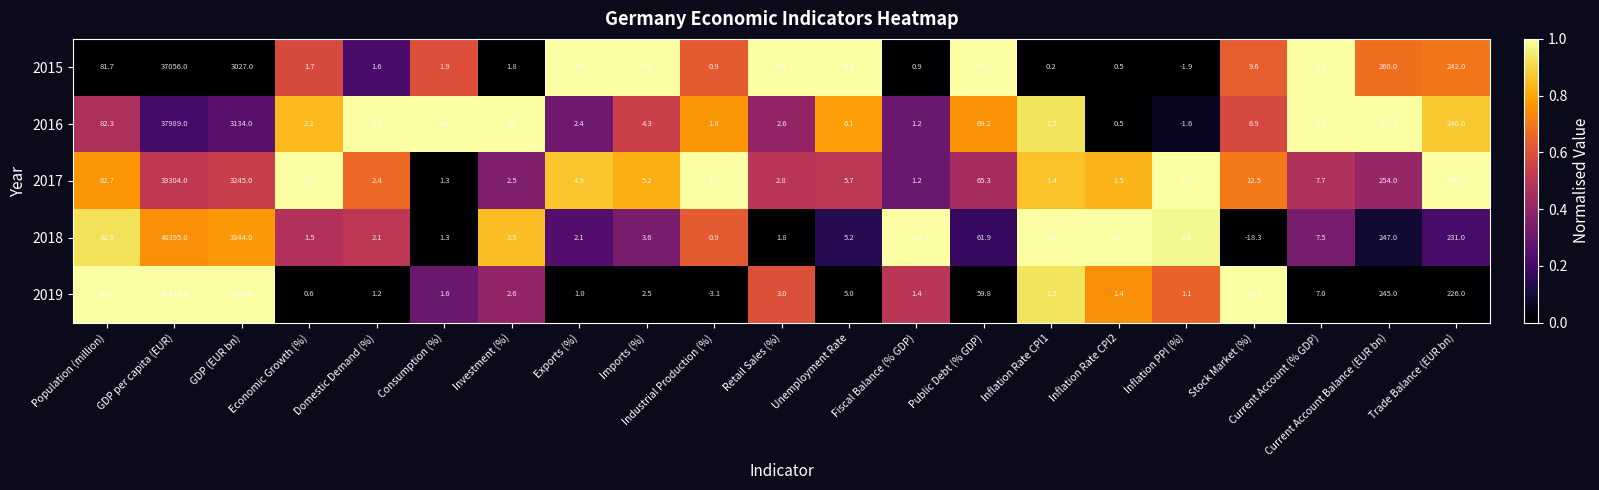

What is the sum of the 2015 values at Investment (%) and Stock Market (%)?

11.4